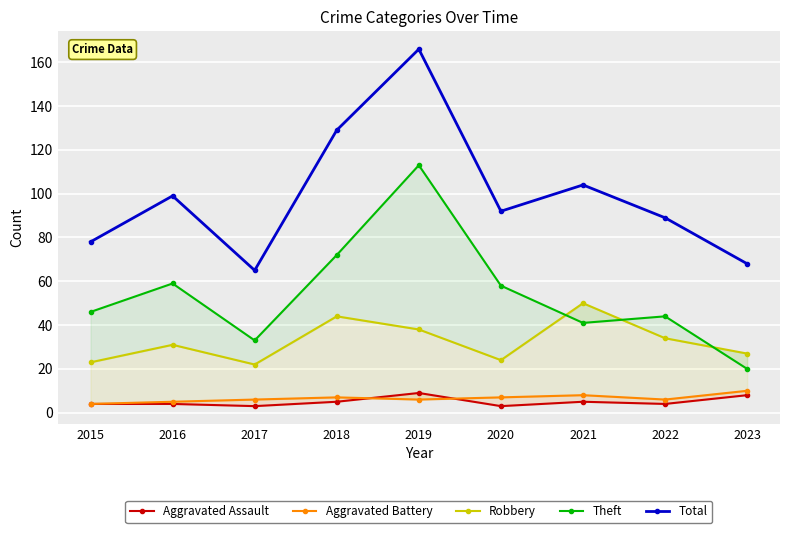

Where does the Total series first go above 92?

2016